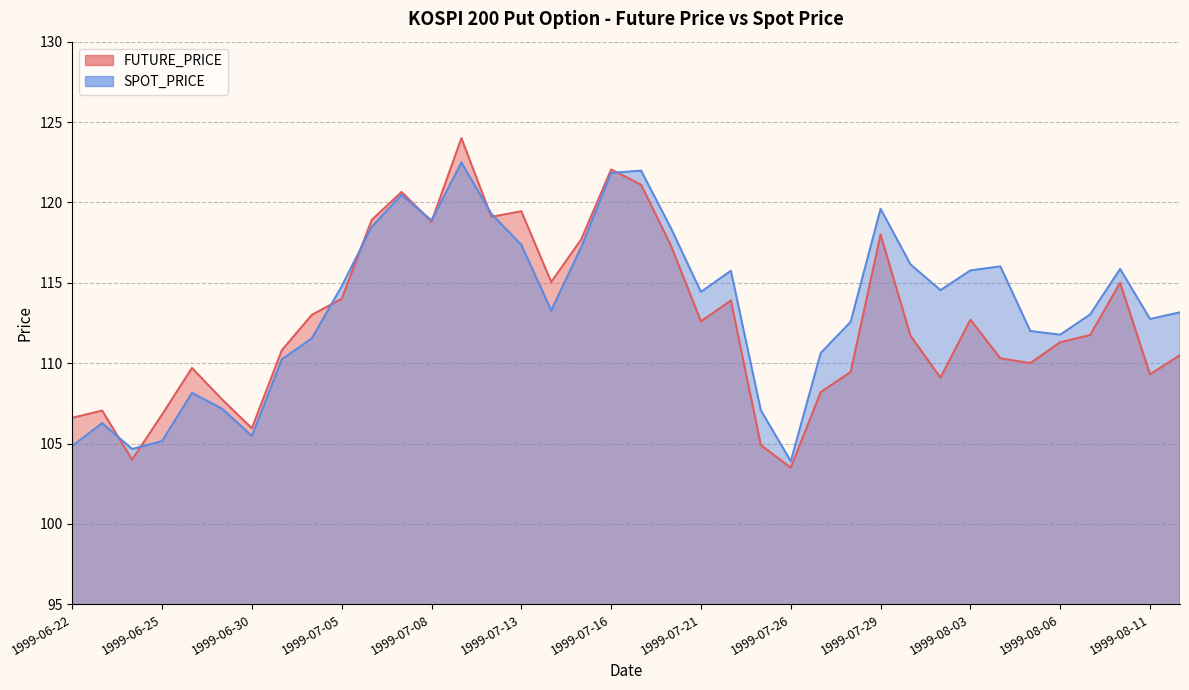

What is the lowest value of the FUTURE_PRICE series?

103.5